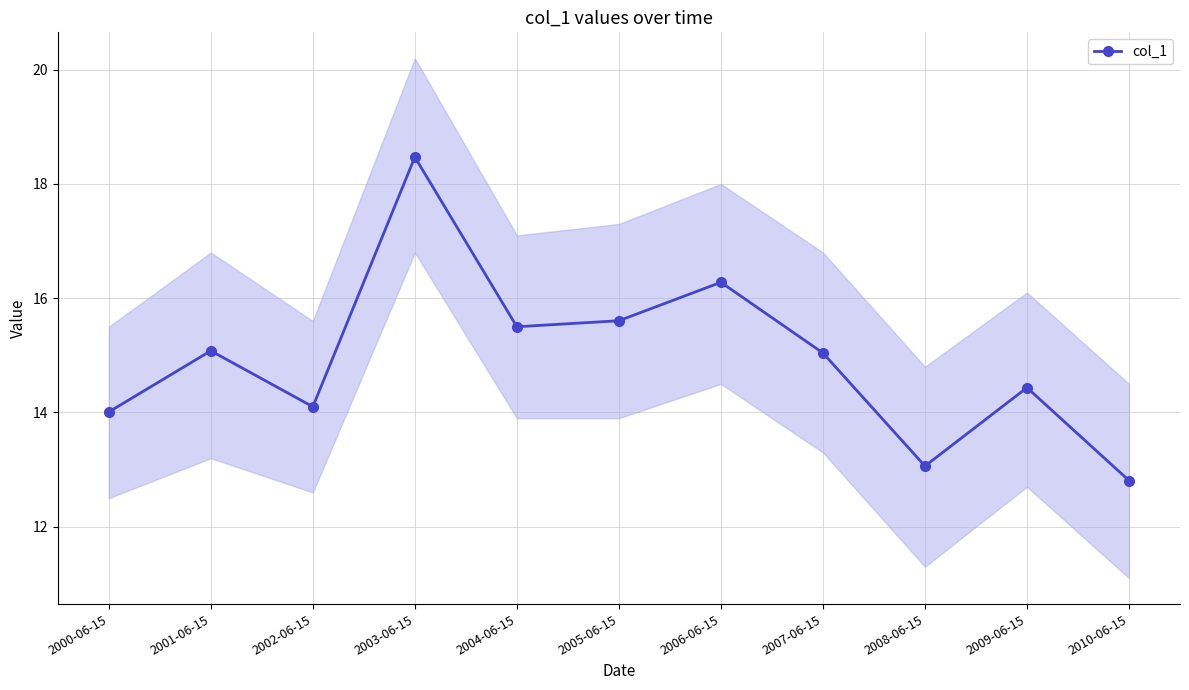

What is the sum of all values?

164.4